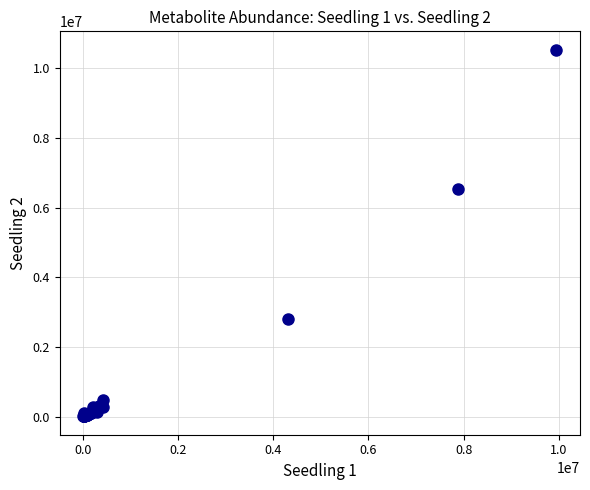

What Y value in the scatter plot is closest to 5270680?

6527574.9